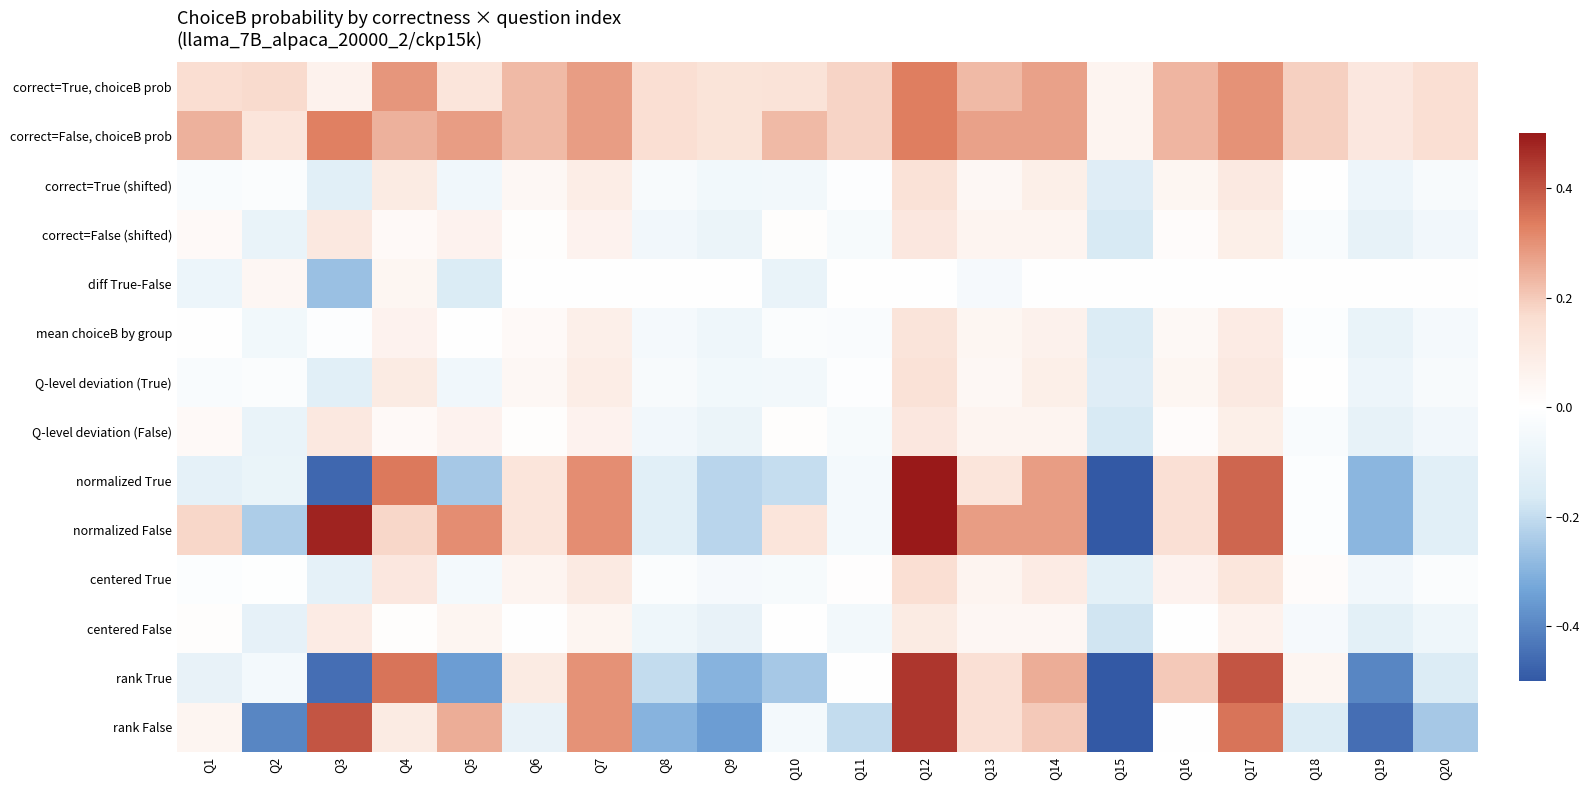

How many distinct data groups are displayed?

14